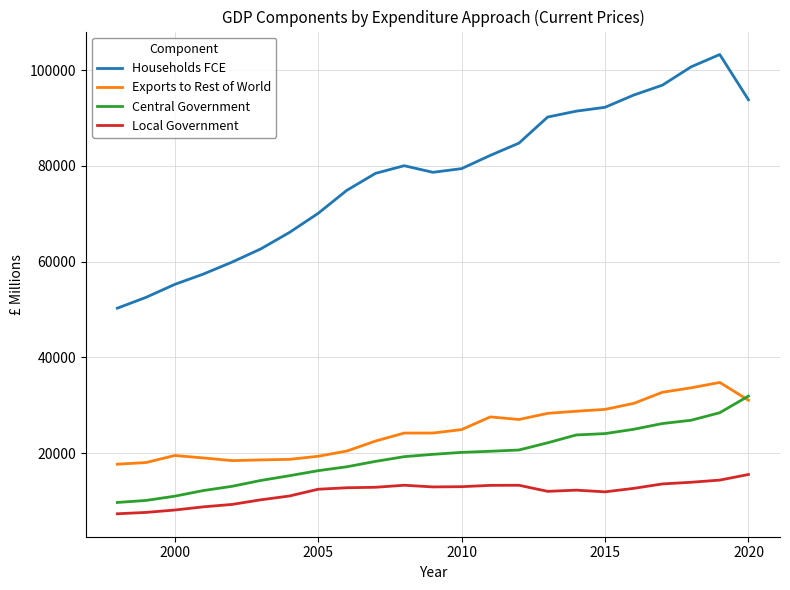

What is the maximum value shown in the chart?

103243.3